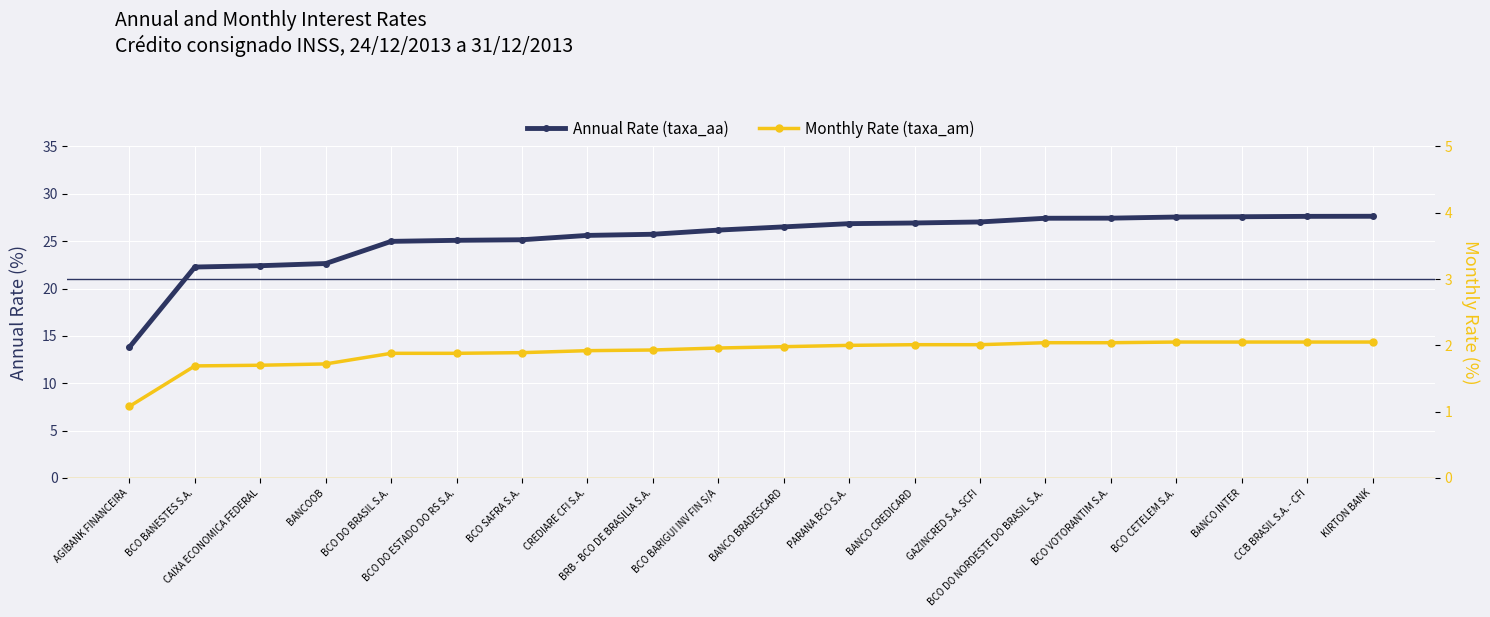

True or false: Annual Rate (taxa_aa) and Monthly Rate (taxa_am) intersect in this chart.

False